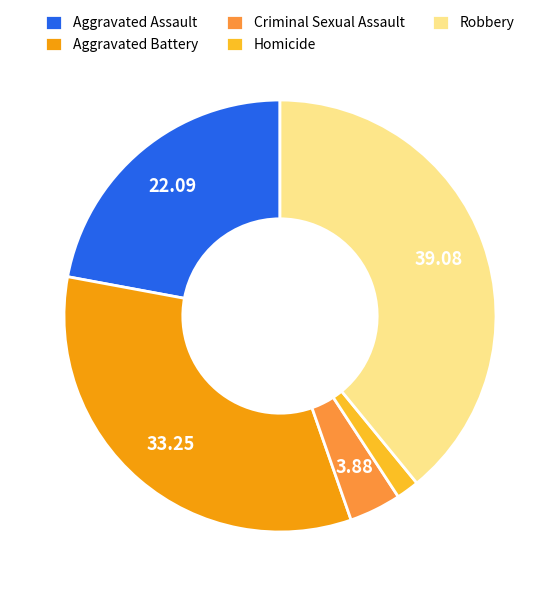

Which slice is the largest?

Robbery